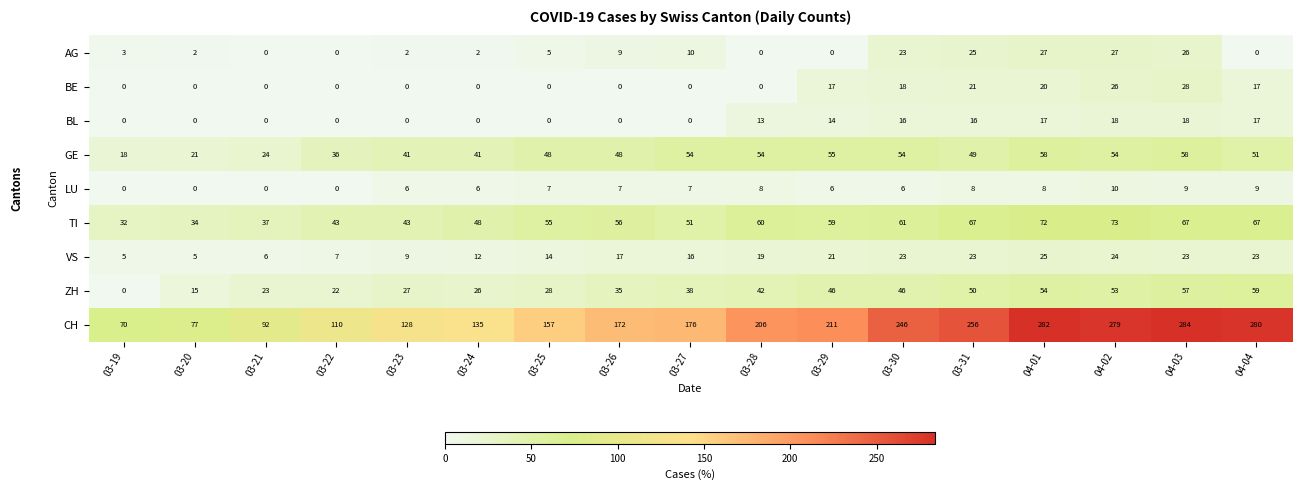

What is the total value across all series at 04-03?

570